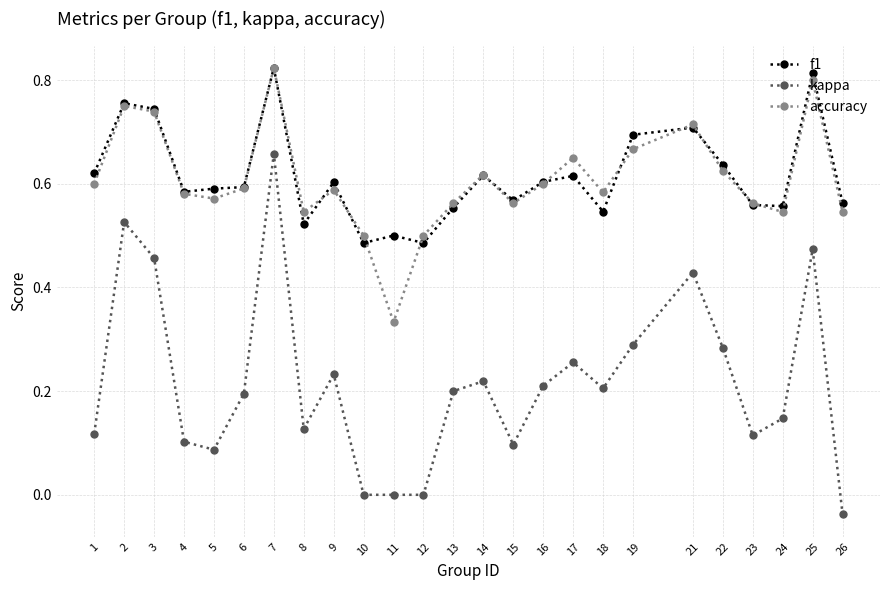

In accuracy, how many points are lower than both neighbors (excluding endpoints)?

6